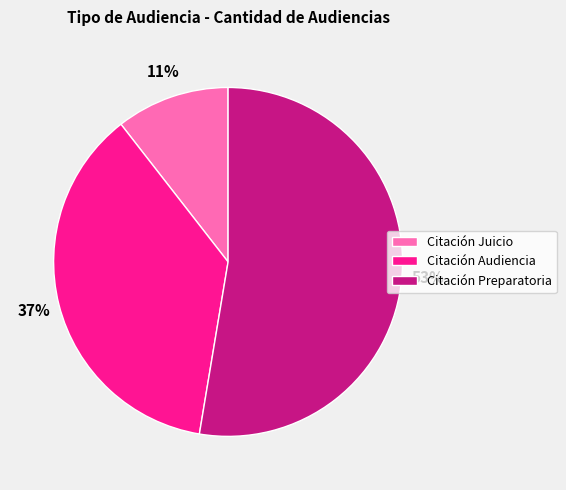

Do Citación Audiencia and Citación Preparatoria together represent more than half of the pie?

Yes